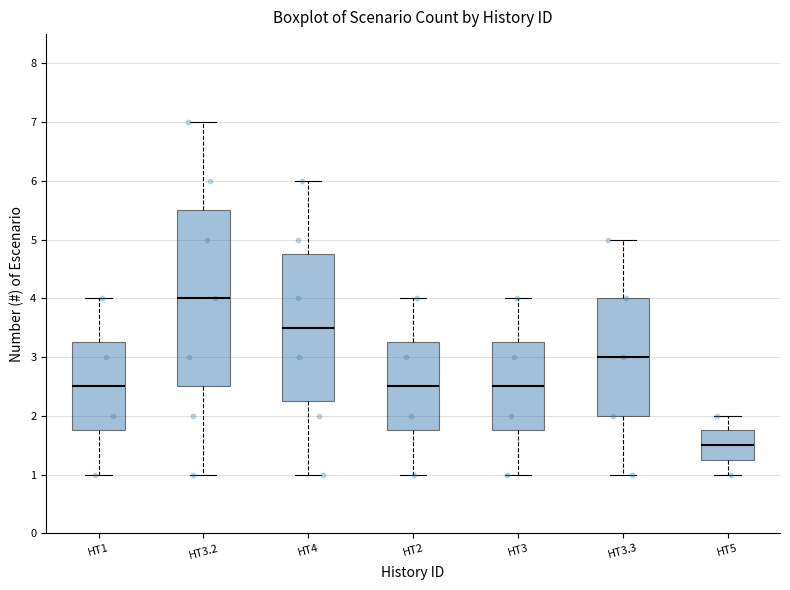

Reading left to right, transcribe this box plot: for each box, give where its median line is, the range the box spans, and where its two whiskers end, as read against the y-axis. The values are not printed on the chart, so give them approximately, as read against the axis.

HT1: median 2.5, box 1.8 to 3.3, whiskers 1.0 to 4.0
HT3.2: median 4.0, box 2.5 to 5.5, whiskers 1.0 to 7.0
HT4: median 3.5, box 2.3 to 4.8, whiskers 1.0 to 6.0
HT2: median 2.5, box 1.8 to 3.3, whiskers 1.0 to 4.0
HT3: median 2.5, box 1.8 to 3.3, whiskers 1.0 to 4.0
HT3.3: median 3.0, box 2.0 to 4.0, whiskers 1.0 to 5.0
HT5: median 1.5, box 1.3 to 1.8, whiskers 1.0 to 2.0